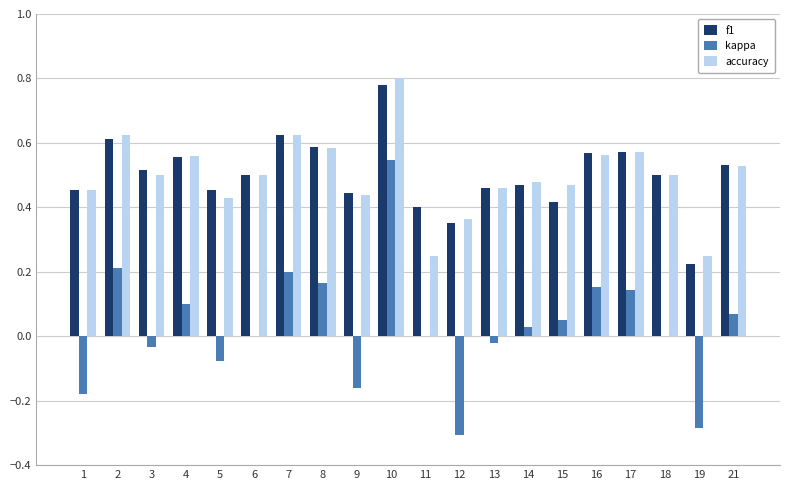

How many series are shown in this chart?

3